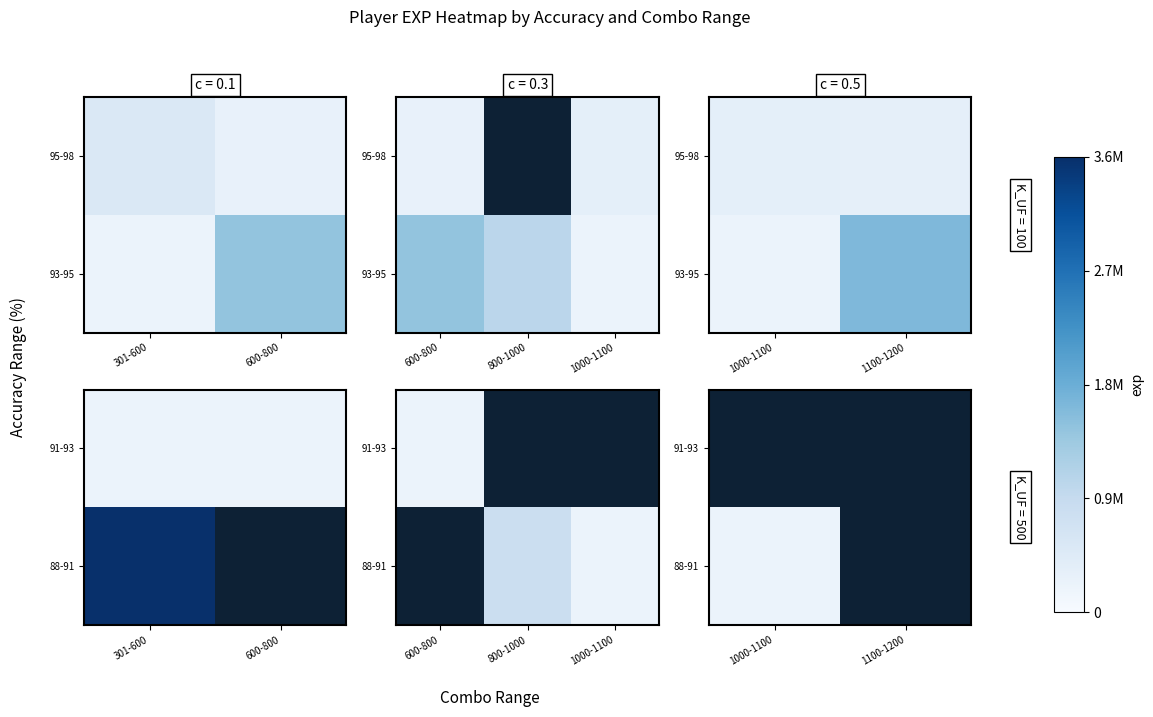

The 88-91 series shows 217225.0 at 1000-1100. True or false?

True